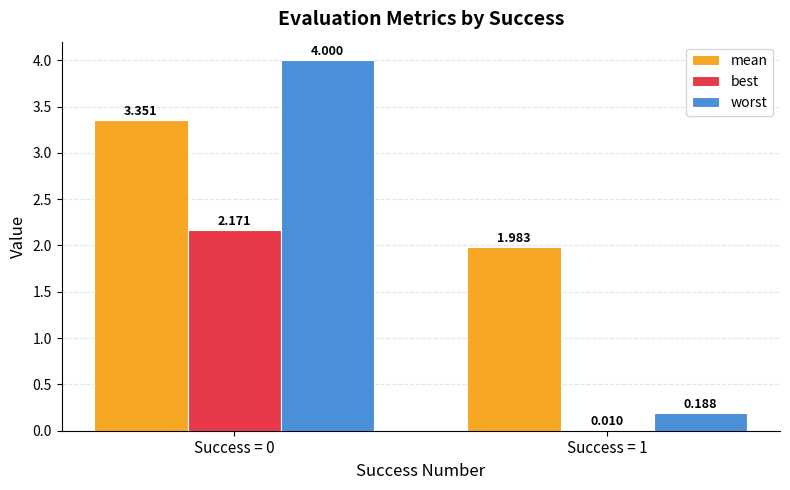

Between Success = 0 and Success = 1, which series saw the biggest shift?

worst